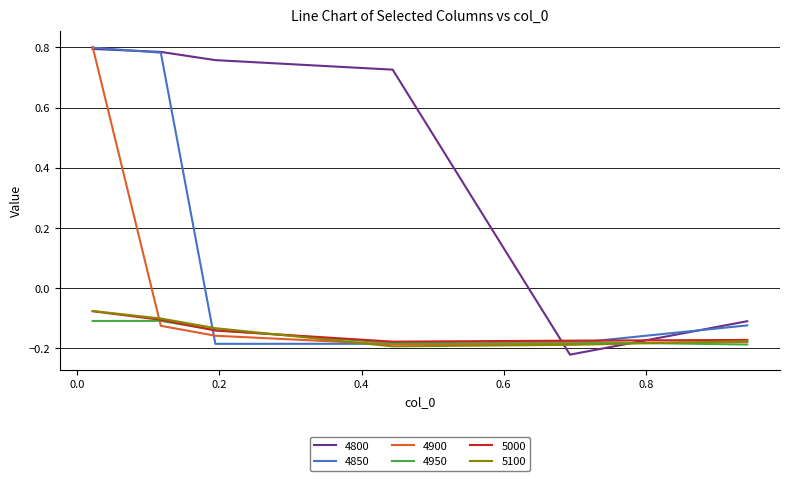

Between which two adjacent categories do 4900 and 4800 first intersect?

0.02191780821917808 and 0.1178082191780822